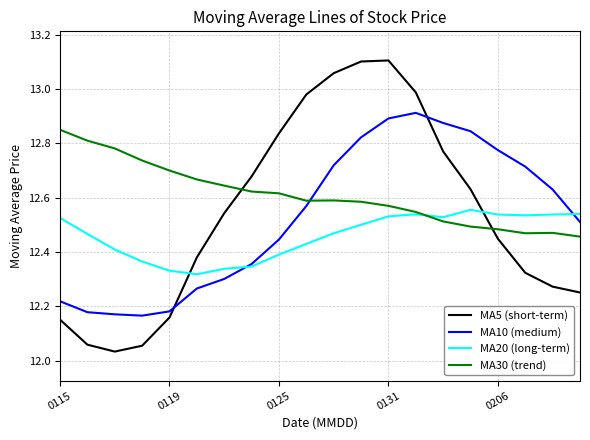

Rank the series by their maximum value, from lowest to highest.

MA20 (long-term), MA30 (trend), MA10 (medium), MA5 (short-term)